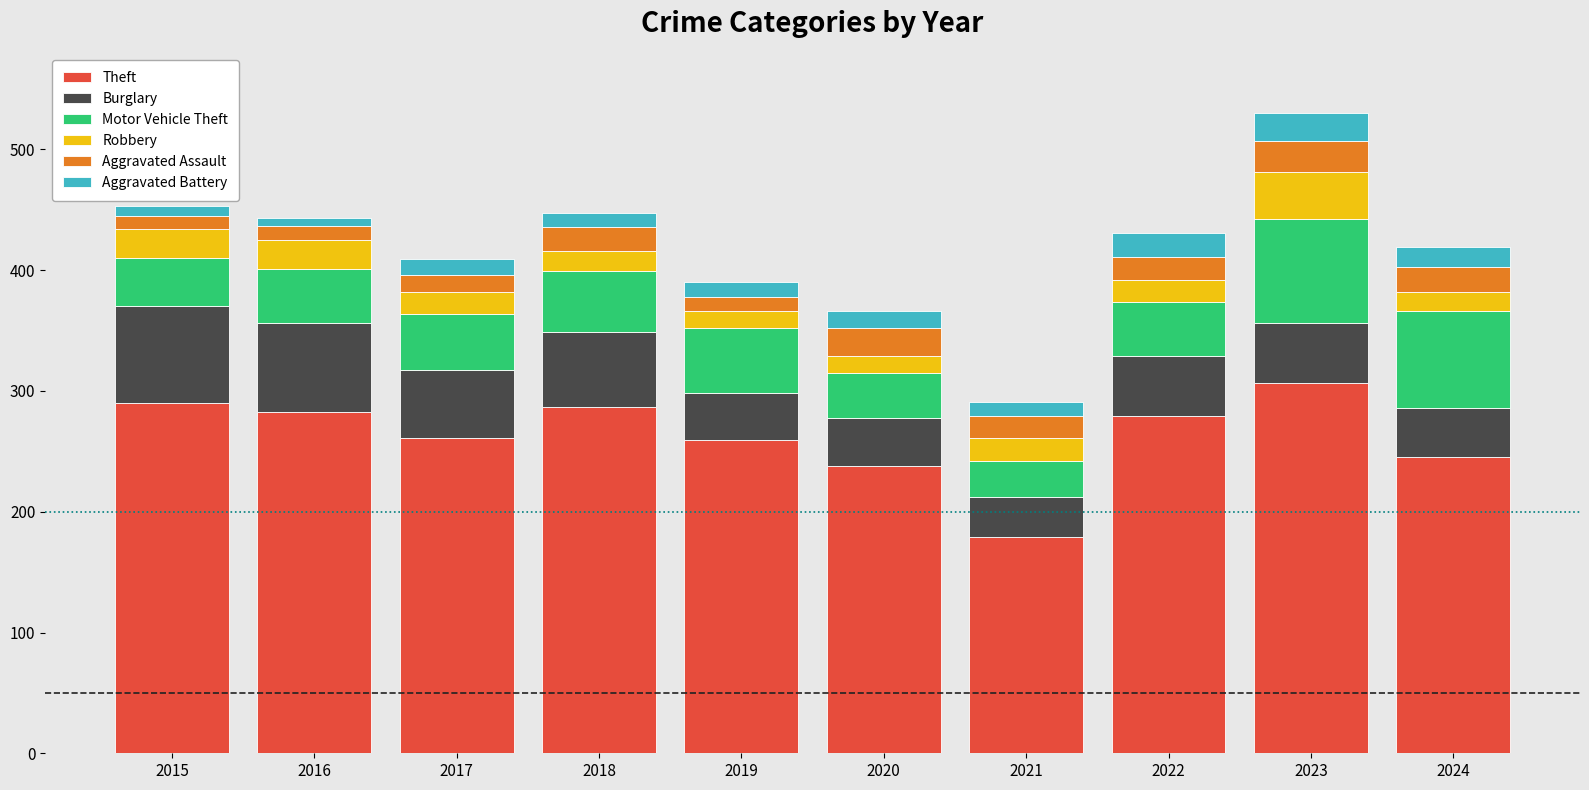

At which category is the sum across all series the highest?

2023